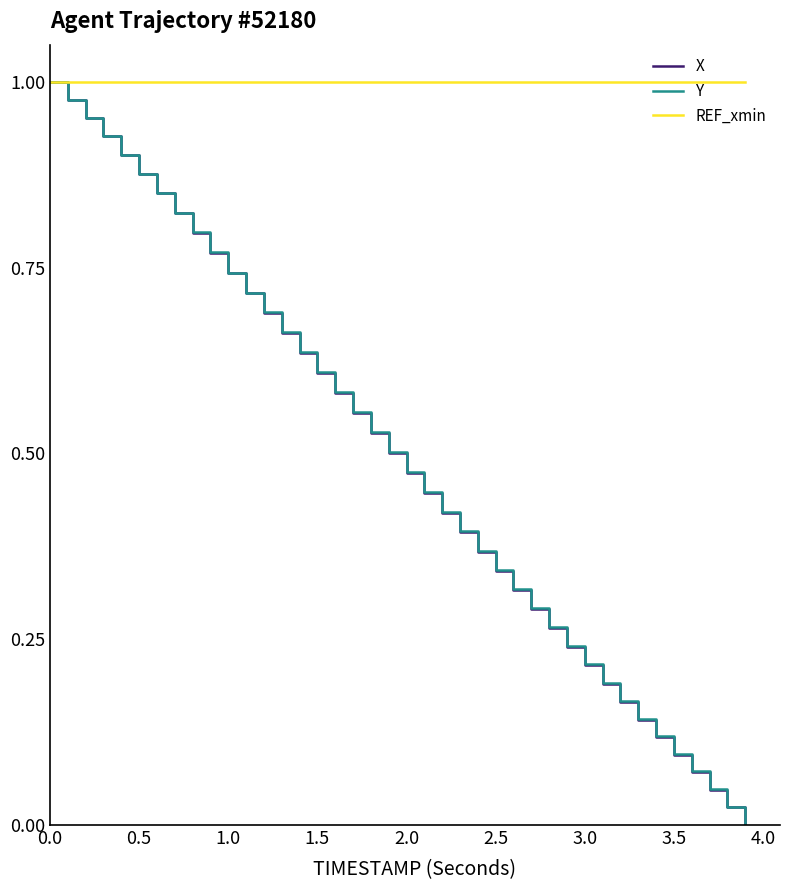

Which series has the largest total across all categories?

REF_xmin